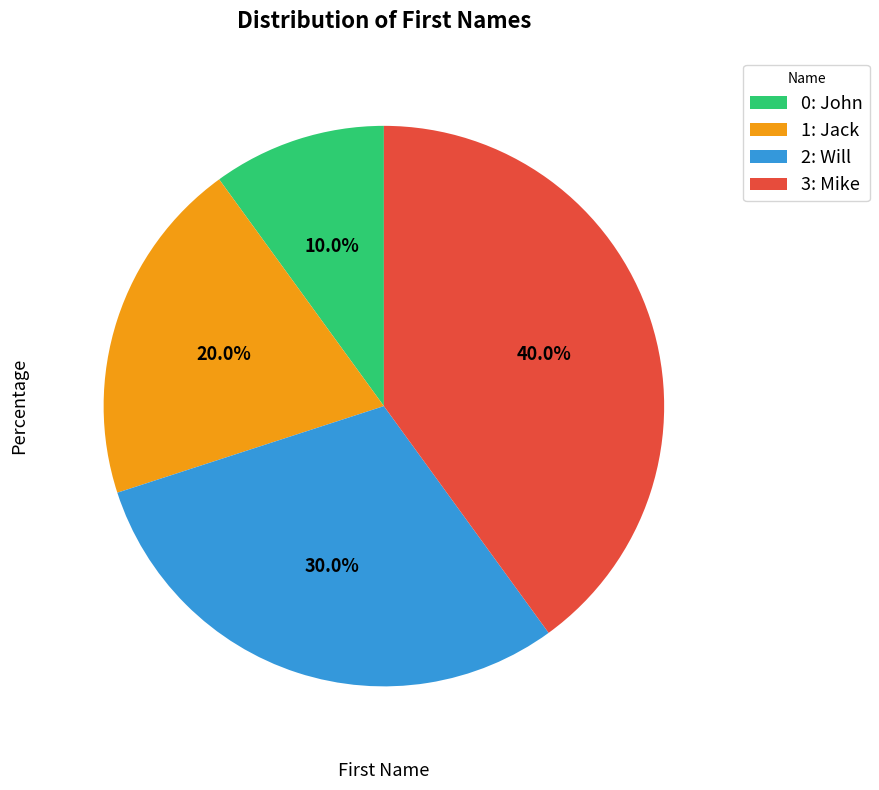

Rank the categories by value from lowest to highest.

0: John, 1: Jack, 2: Will, 3: Mike